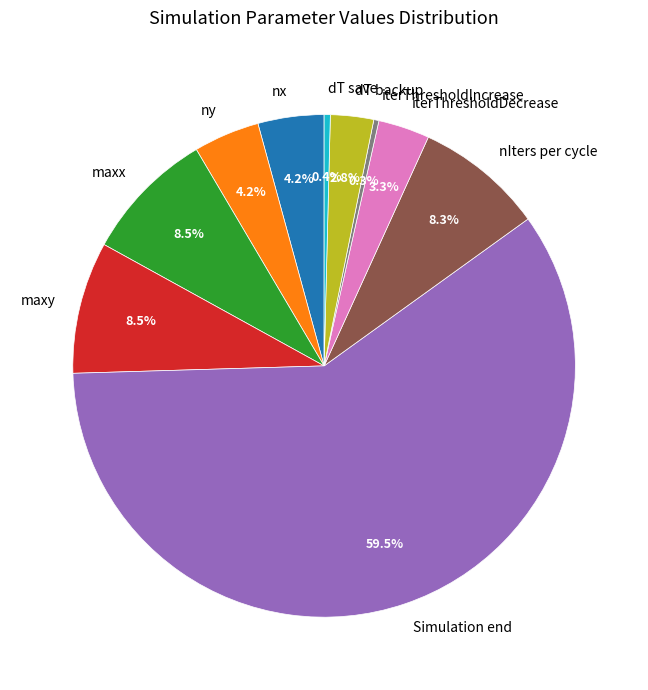

To the nearest percent, what is the combined percentage of iterThresholdIncrease and dT backup?

3%